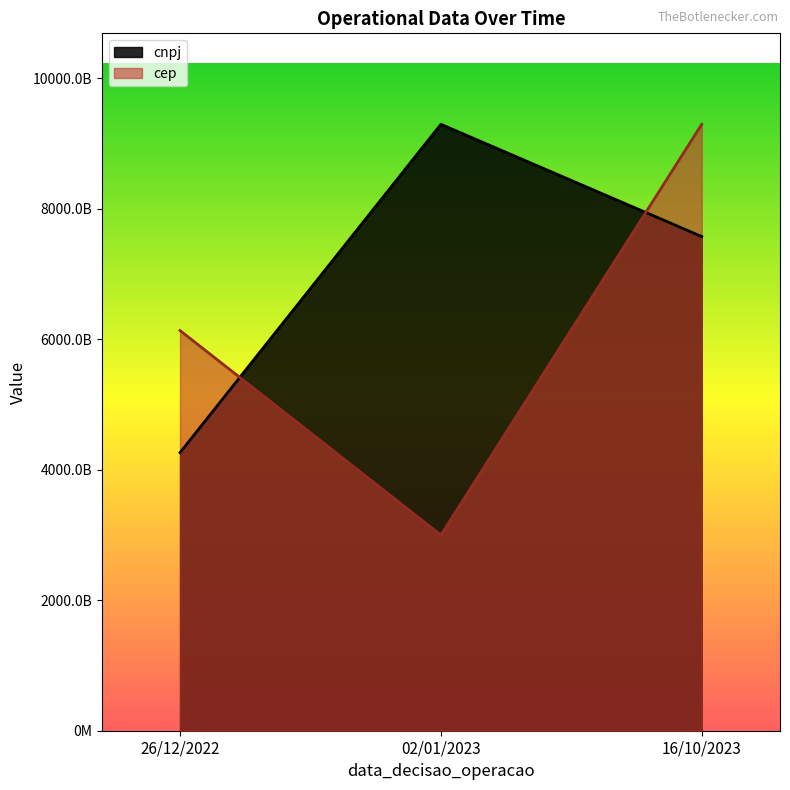

What is the sum of the cep values at 16/10/2023 and 26/12/2022?

15430886516265.5